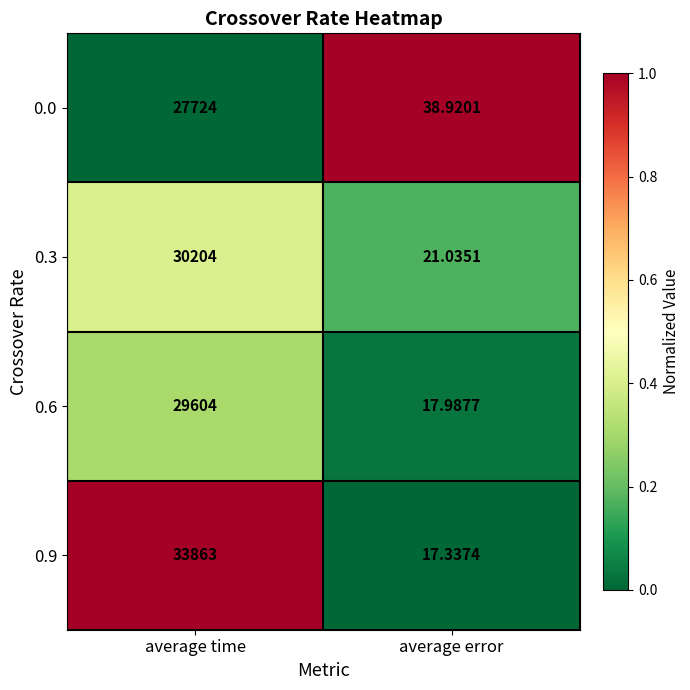

List the series in order of their peak value, lowest first.

0.0, 0.6, 0.3, 0.9